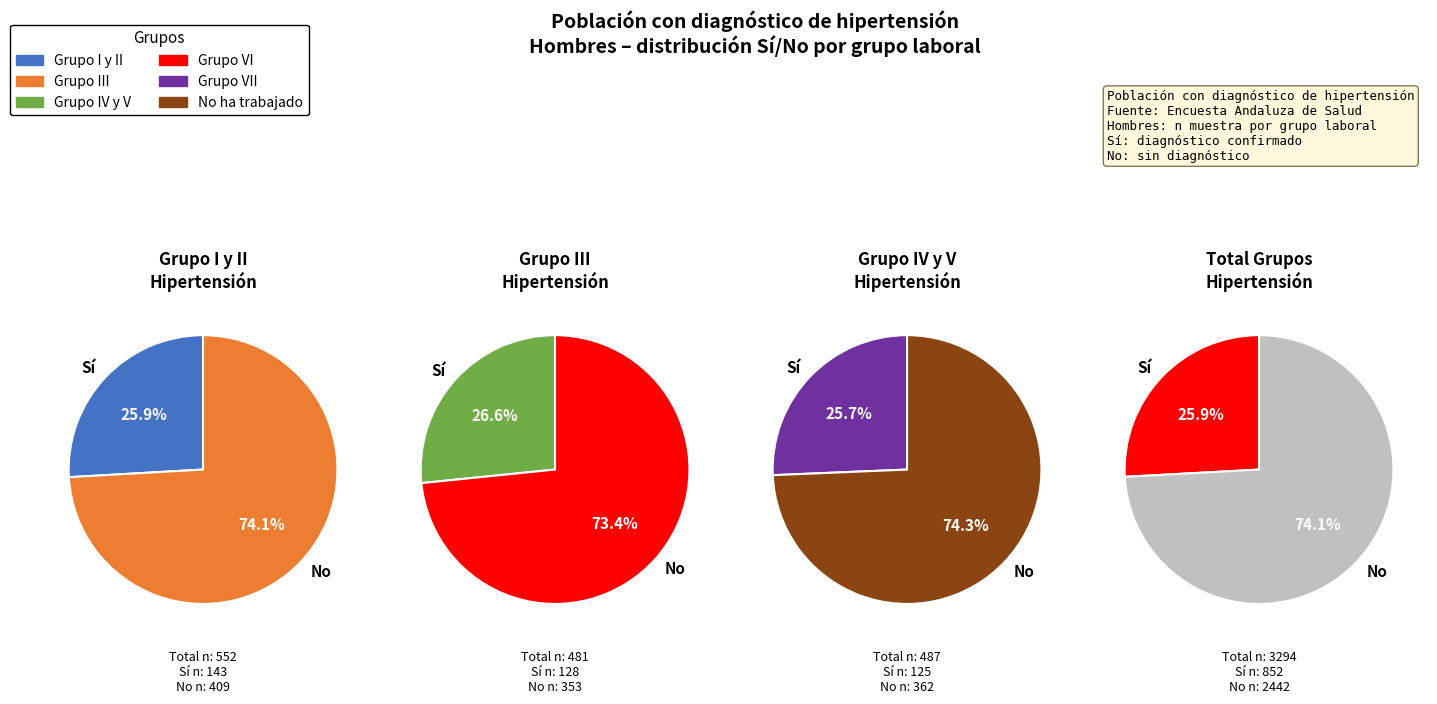

Which series has the widest spread of values?

No (Hombre)